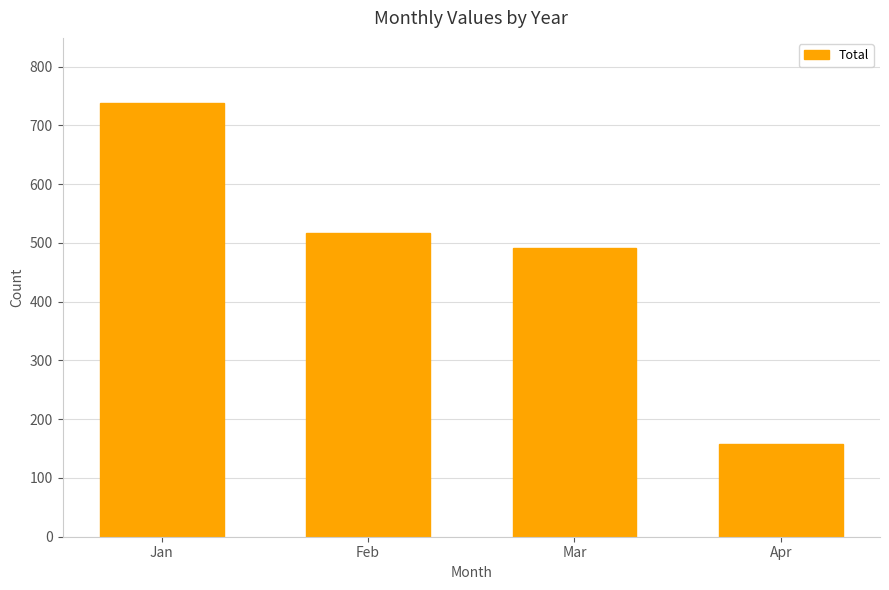

Where is the data nearest to the value 447?

Mar